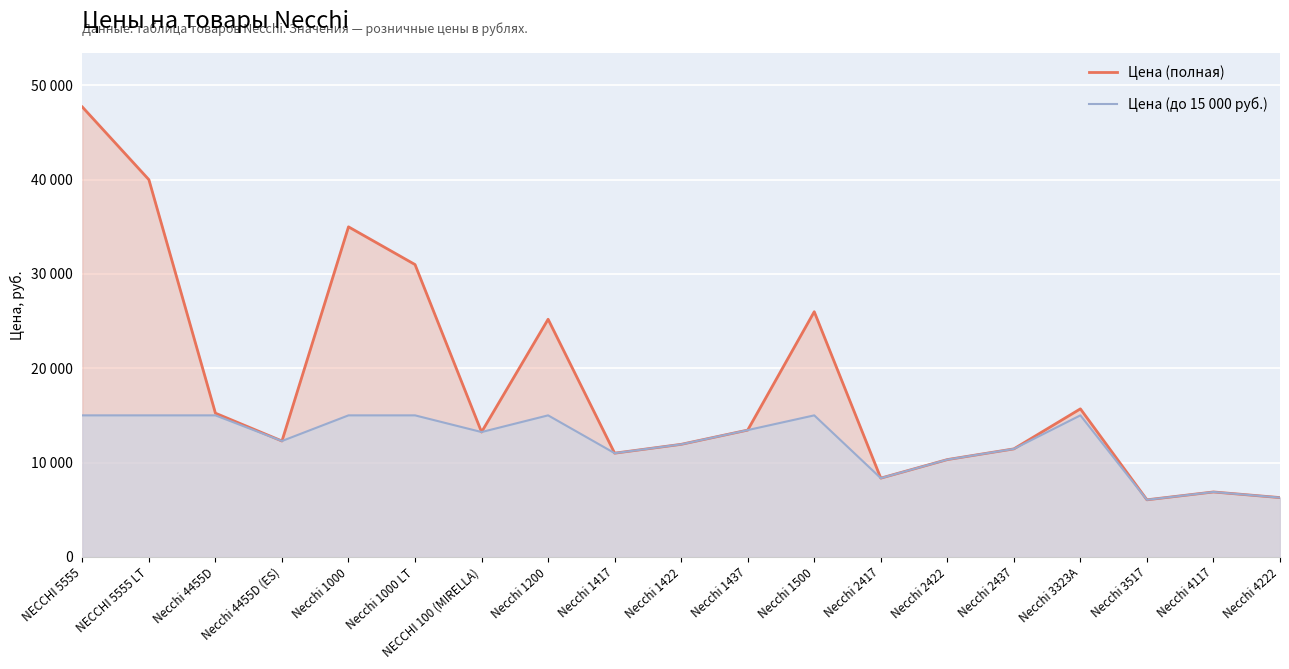

What is the difference between the maximum and minimum values in the Цена (до 15 000 руб.) series?

8955